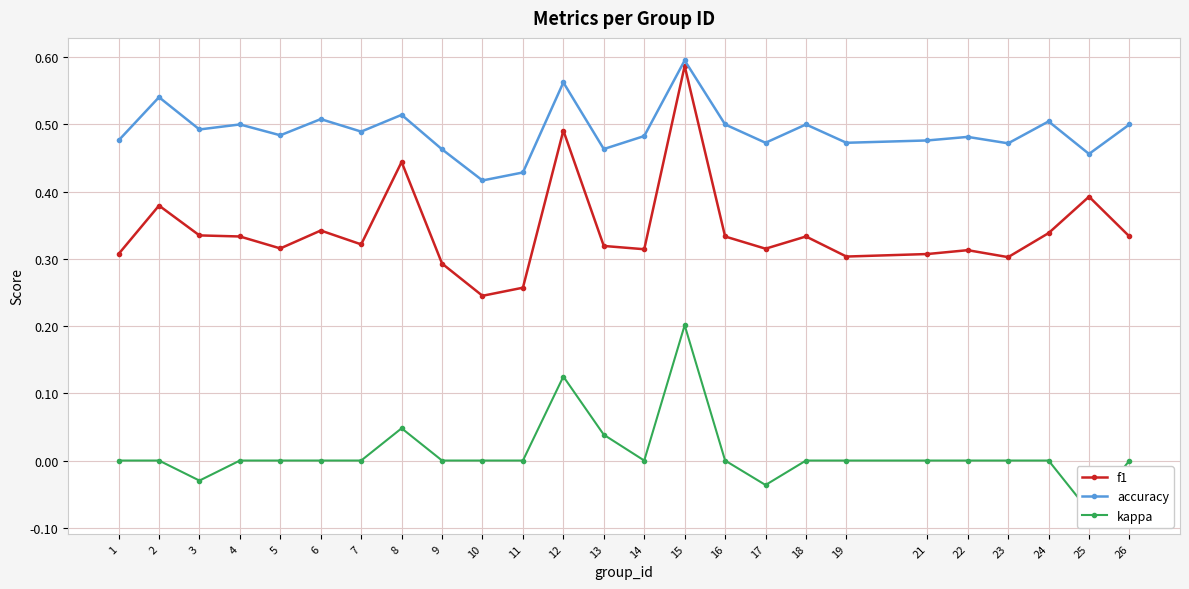

Does the chart have visible grid lines?

Yes